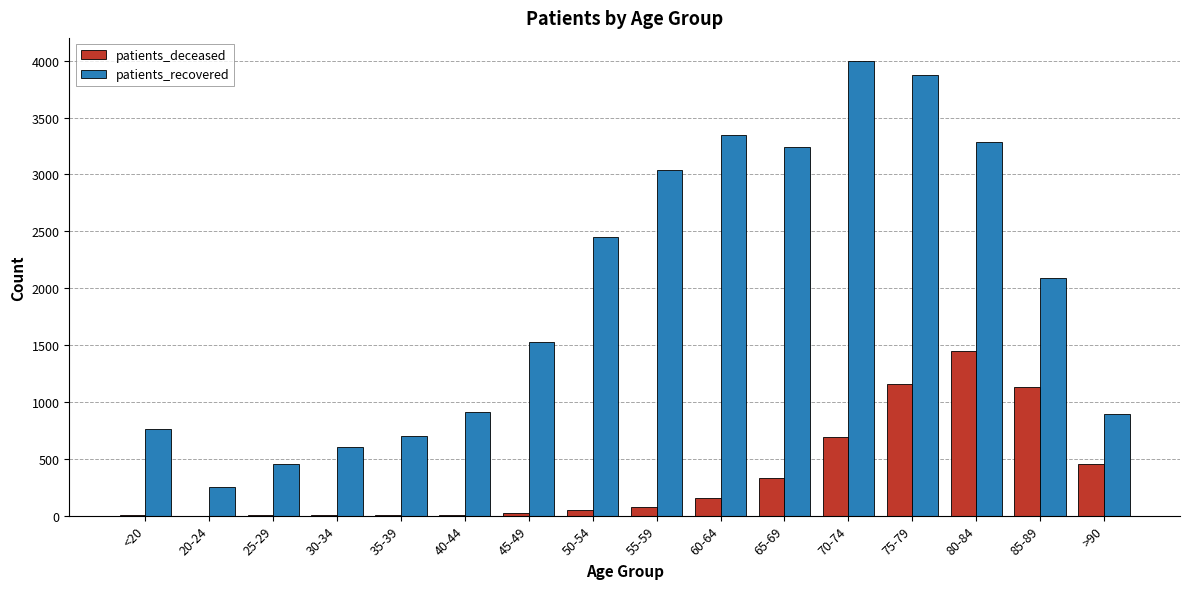

Is it true that patients_recovered equals 2452 at 50-54?

True